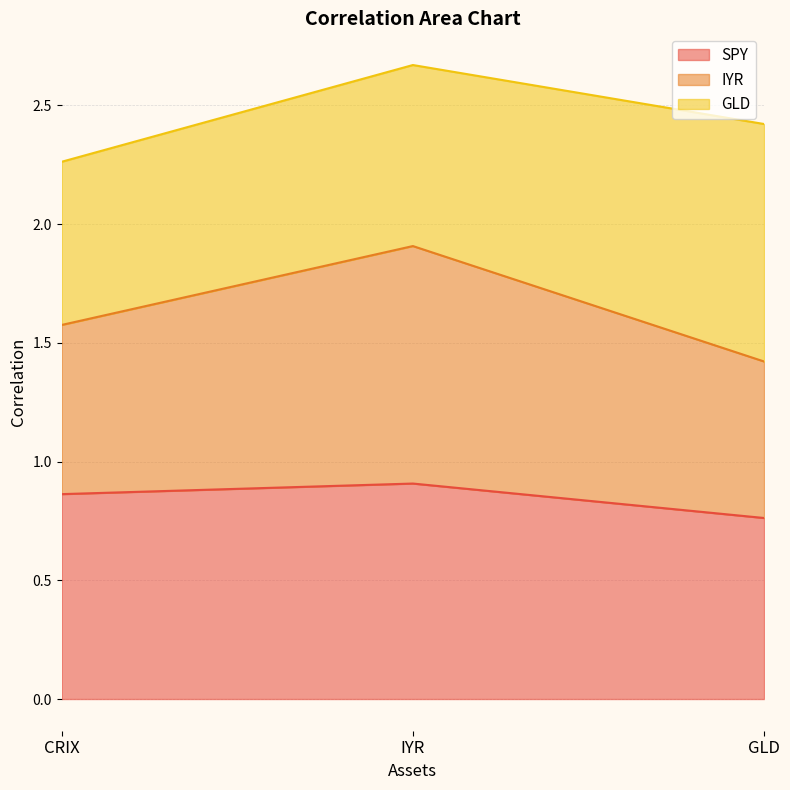

What is the maximum value for SPY?

0.9